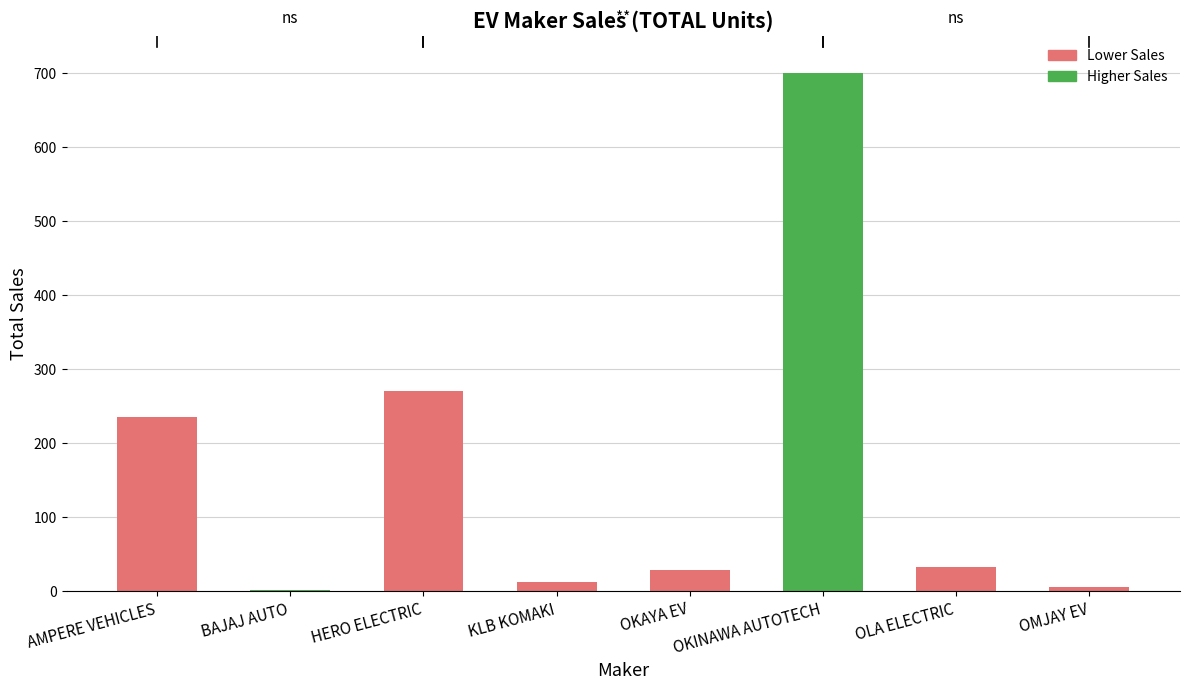

Where does the data first go above 33?

AMPERE VEHICLES